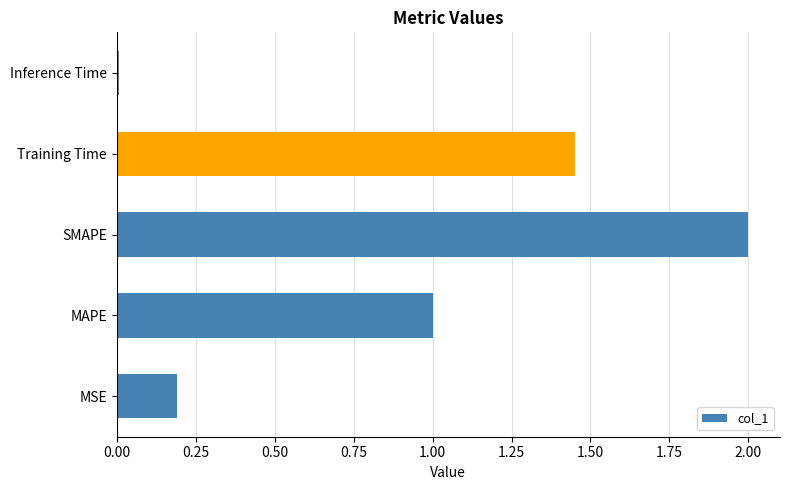

What is the change in value from MSE to MAPE?

+0.8